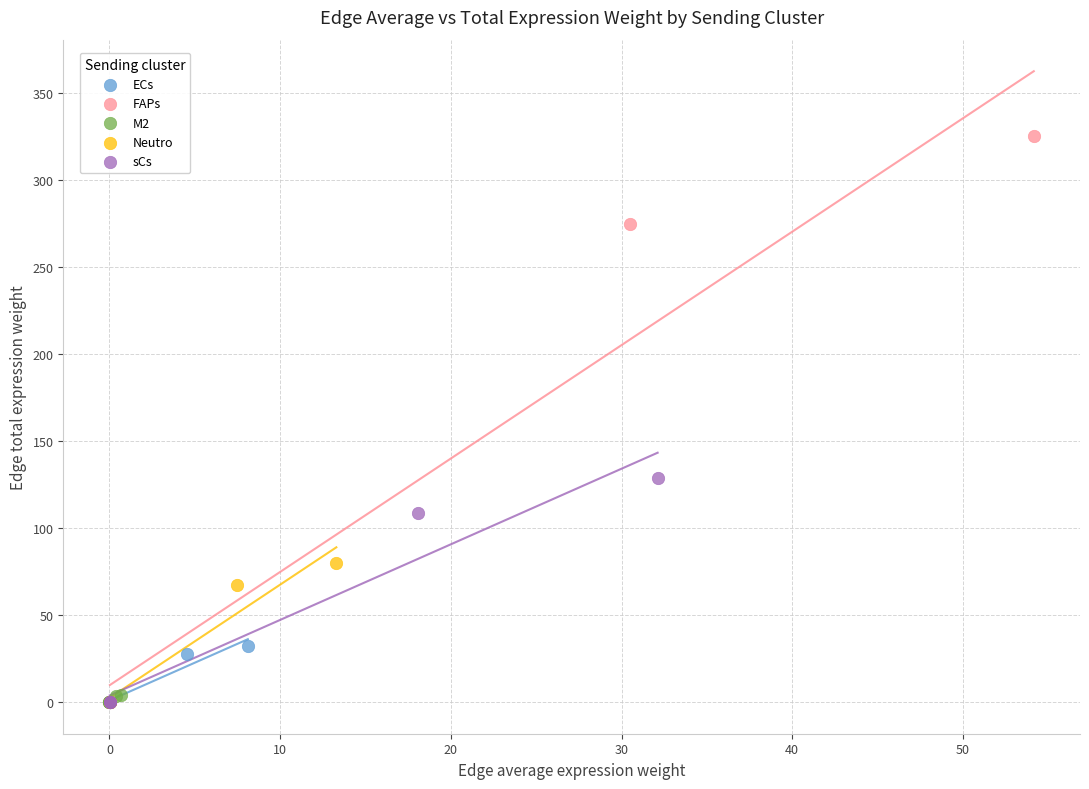

What are all the series names shown in the legend?

ECs, FAPs, M2, Neutro, sCs